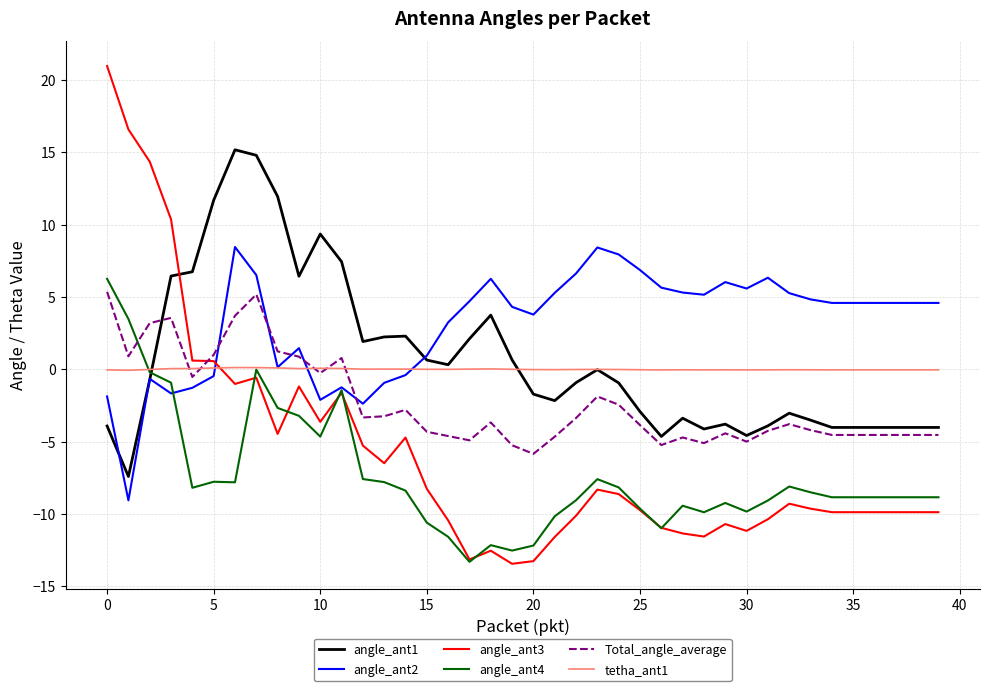

What is the sum of all angle_ant3 values?

-229.1